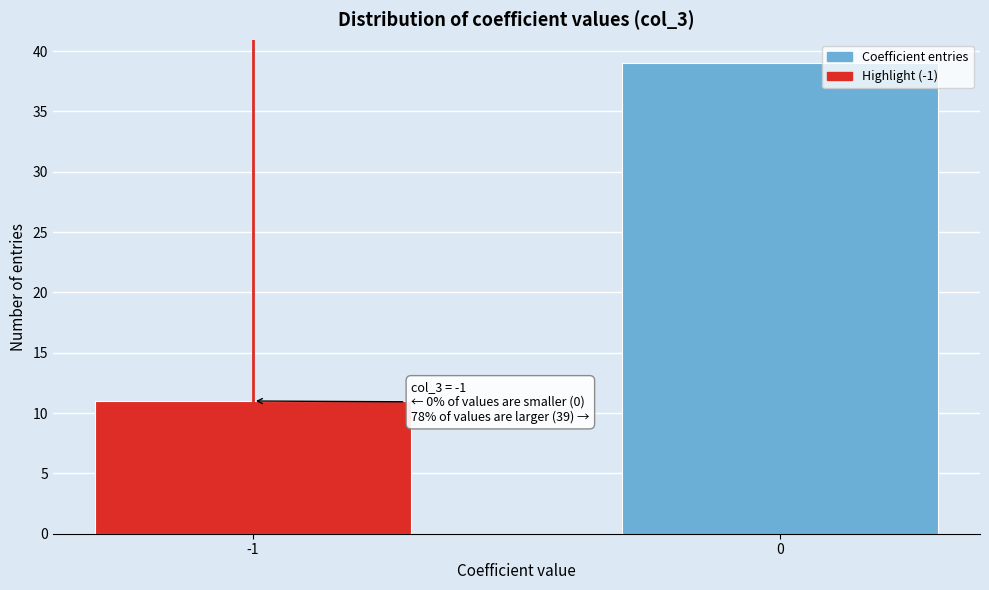

Reading right to left, list all the values displayed in this chart.

39	11